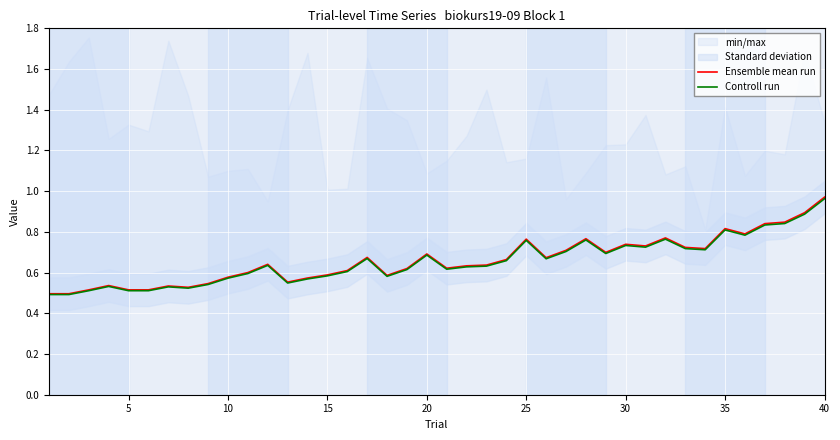

What is the greatest value displayed?

1.0